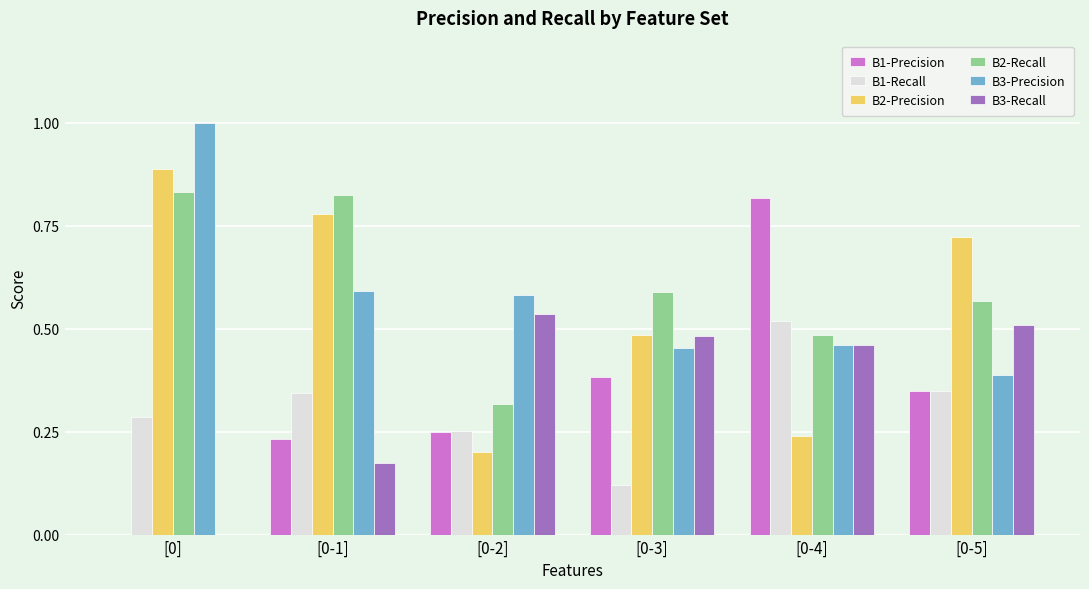

Is it true that B3-Recall equals 0.7 at [0-3]?

False